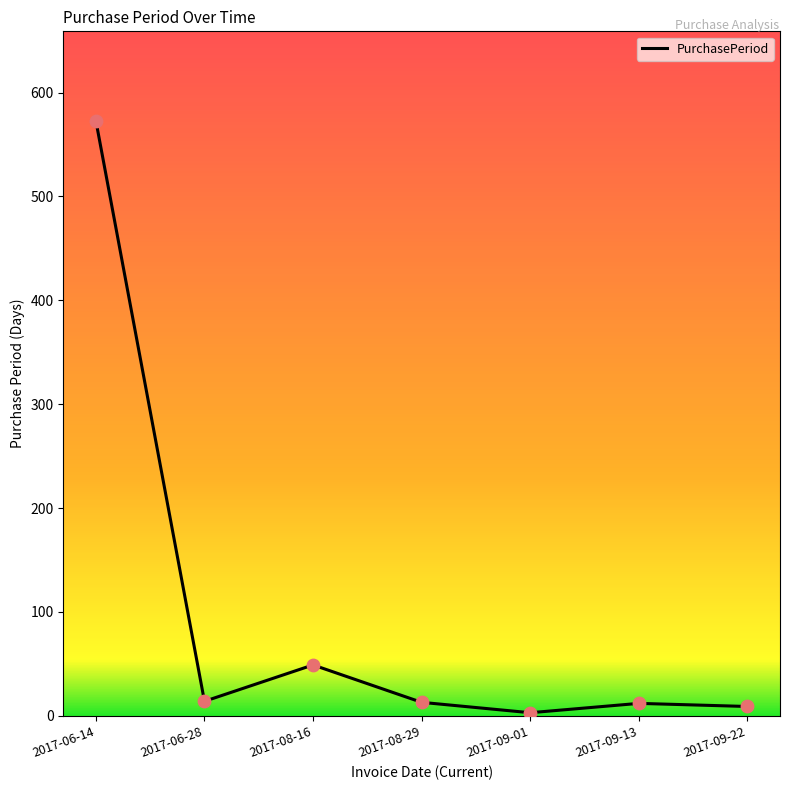

What is the change in value from 2017-08-16 to 2017-08-29?

-36